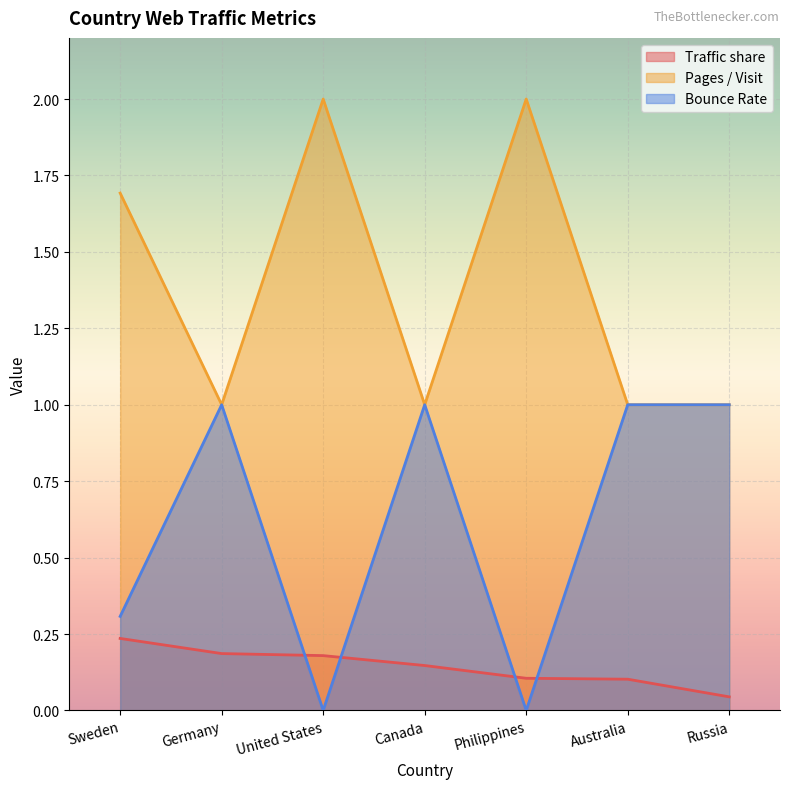

How many values in Bounce Rate are above zero?

5